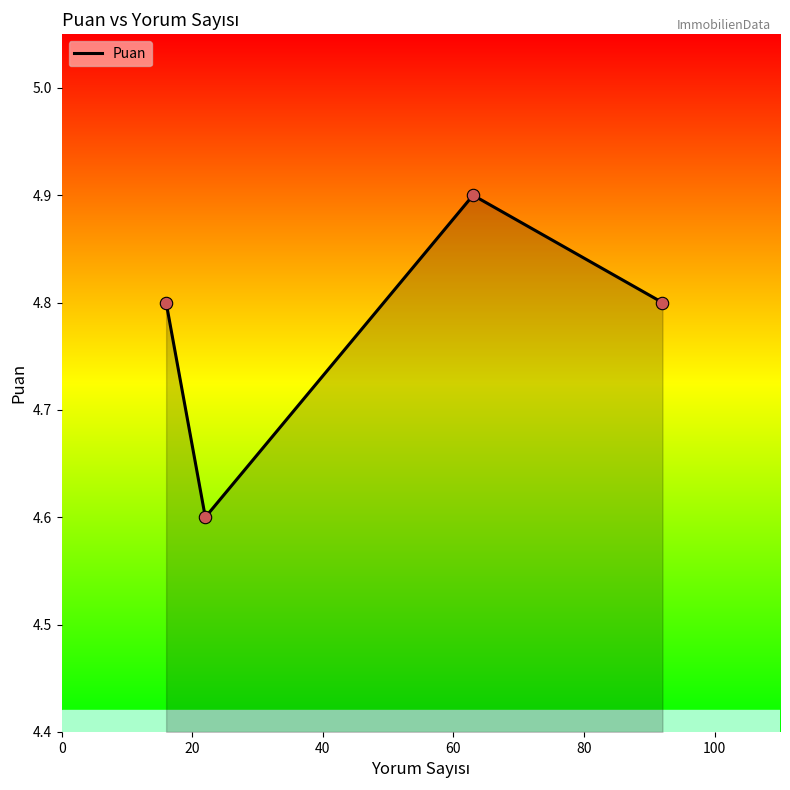

What is the ratio of the value at 22 to the value at 92?

1.0